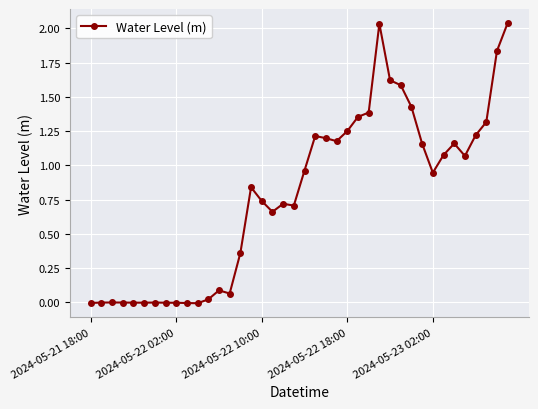

How many lines are shown in the chart?

1